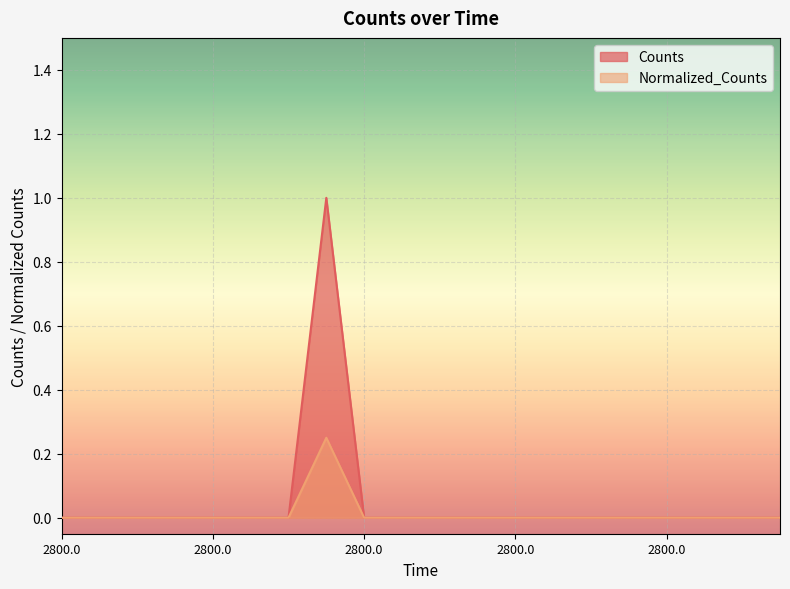

Which category has the lowest value in the Normalized_Counts series?

2800.0